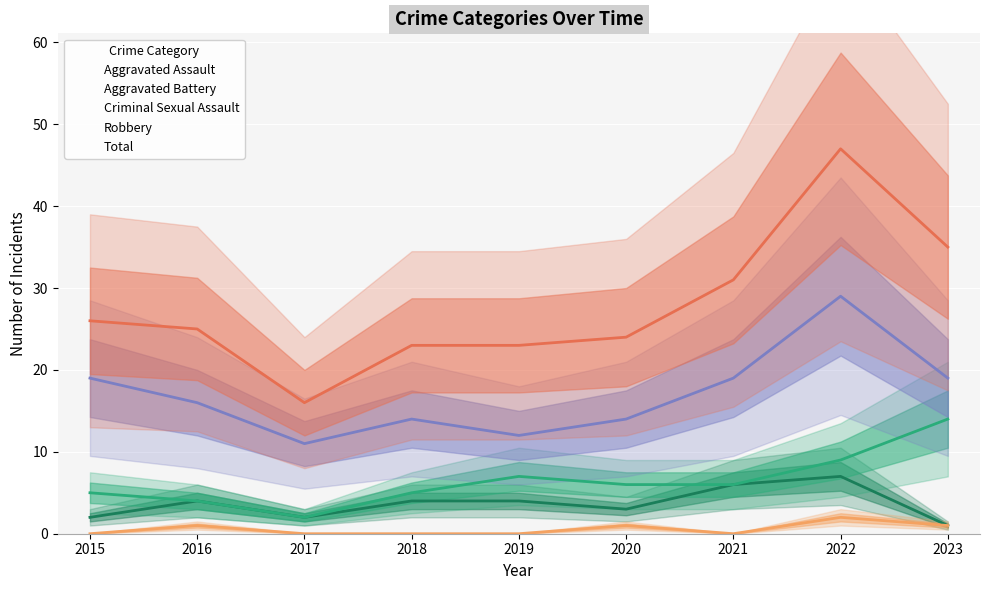

True or false: Robbery and Aggravated Assault intersect in this chart.

False